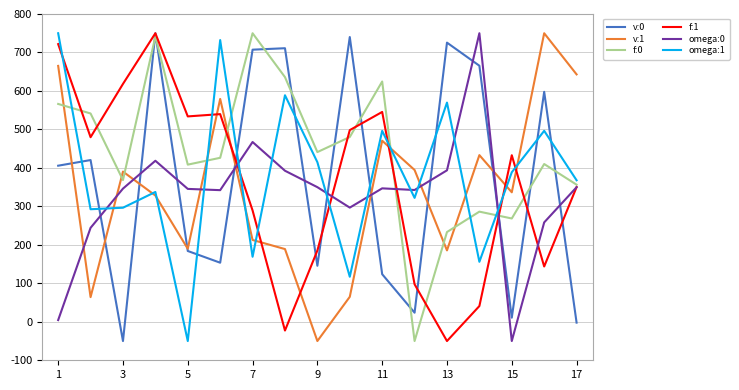

What is the maximum value for f:0?

750.0